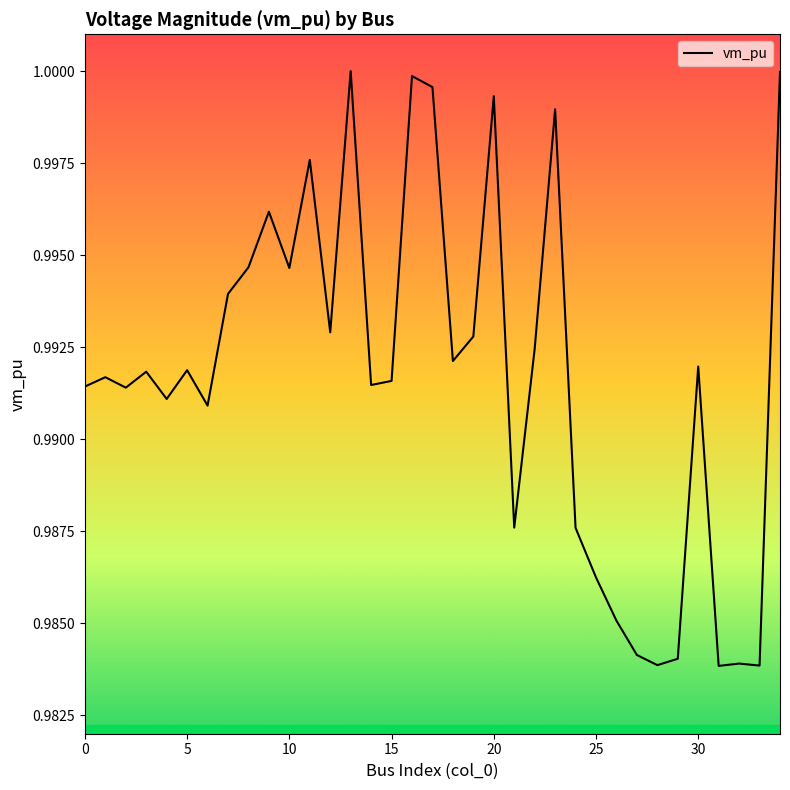

At which category does the chart reach its peak across all series?

13